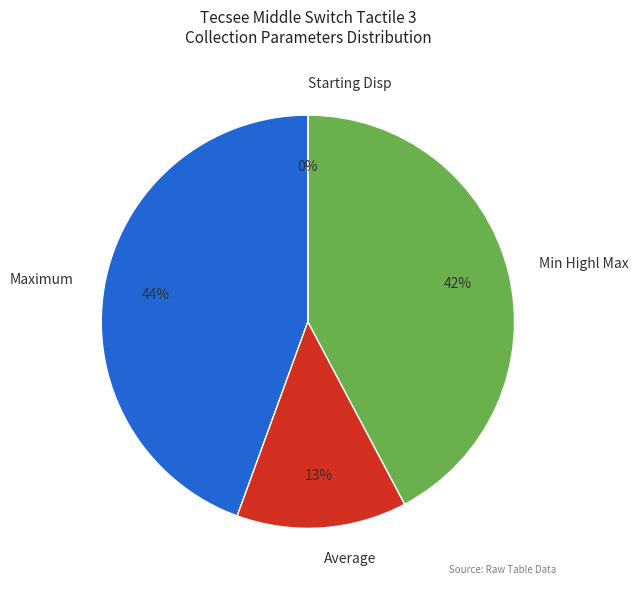

Is the sum of Maximum and Min Highl Max greater than half?

Yes